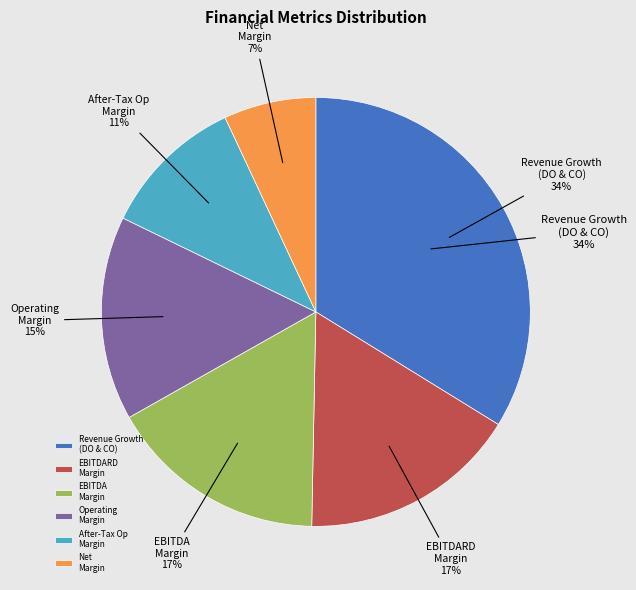

How much of the chart is everything except net_margin?

93.0%